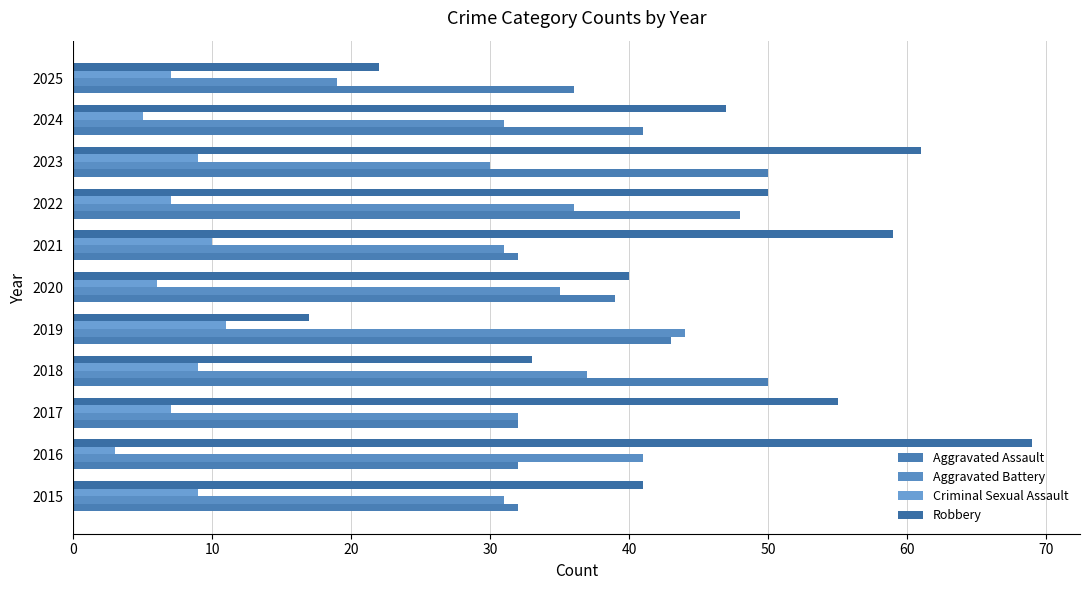

What is the difference between the maximum and minimum values in the Robbery series?

52